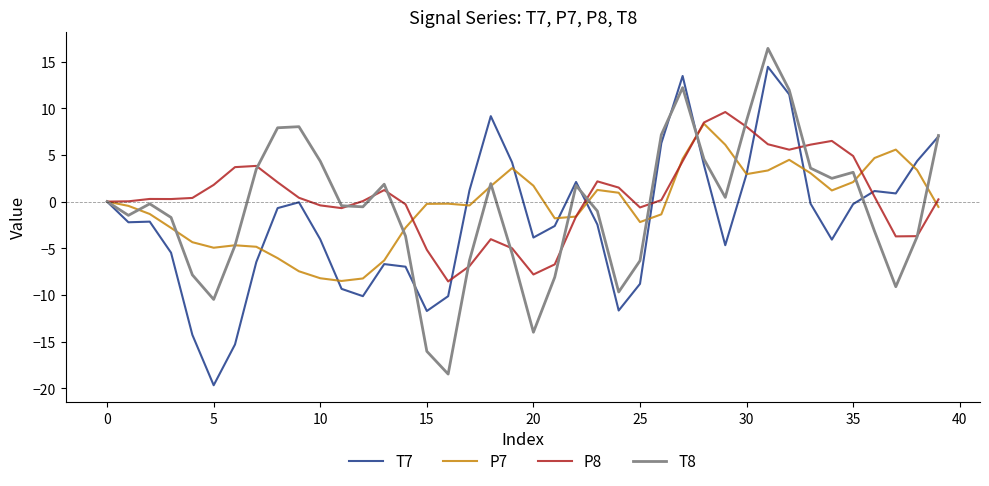

What is the highest value of the T8 series?

16.4